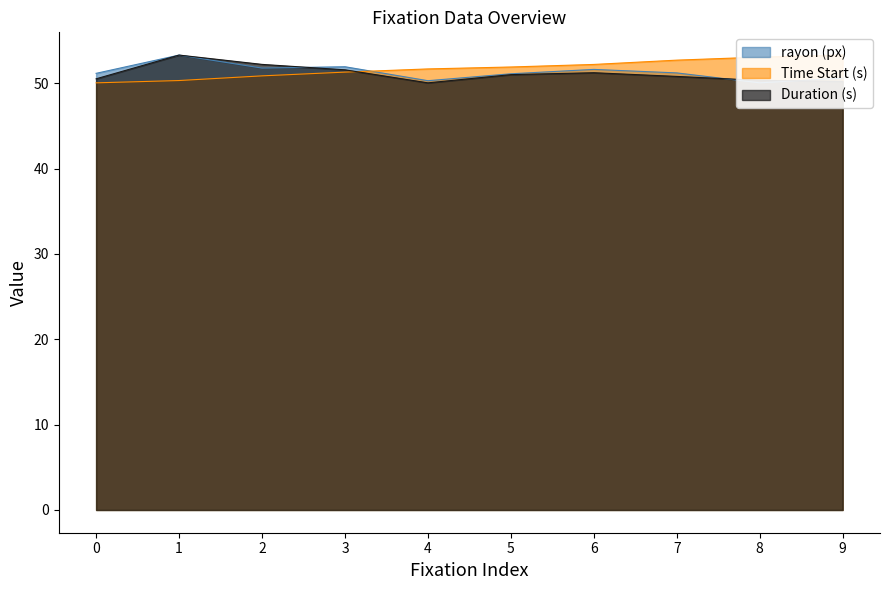

At which label is Duration (s) closest to 51?

5